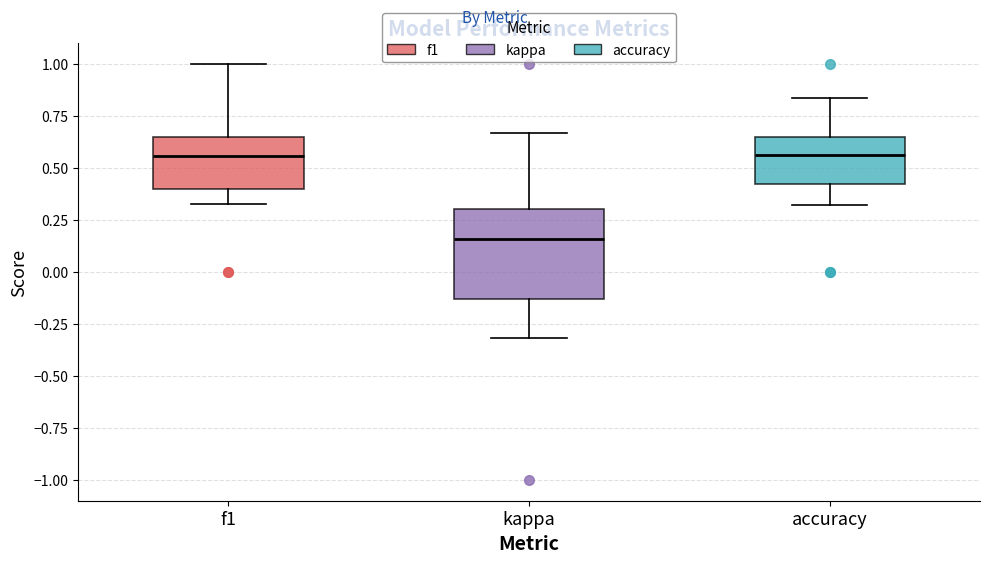

Which box's median line is the lowest?

kappa